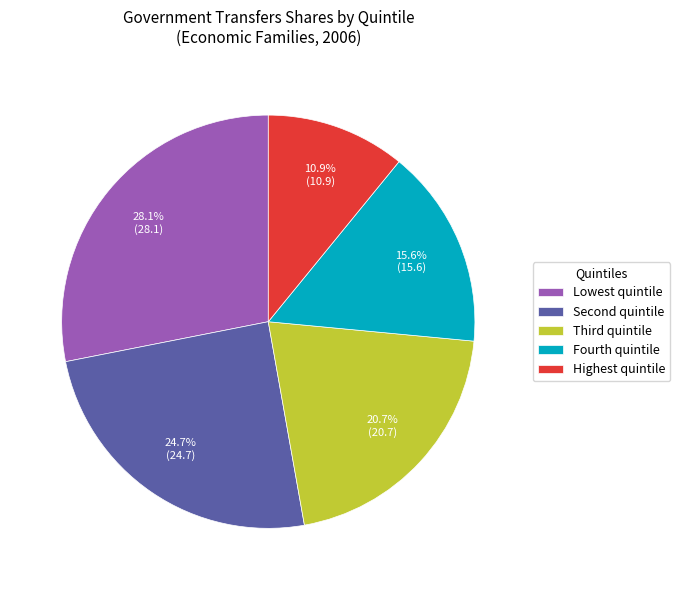

Which slice is the largest?

Lowest quintile